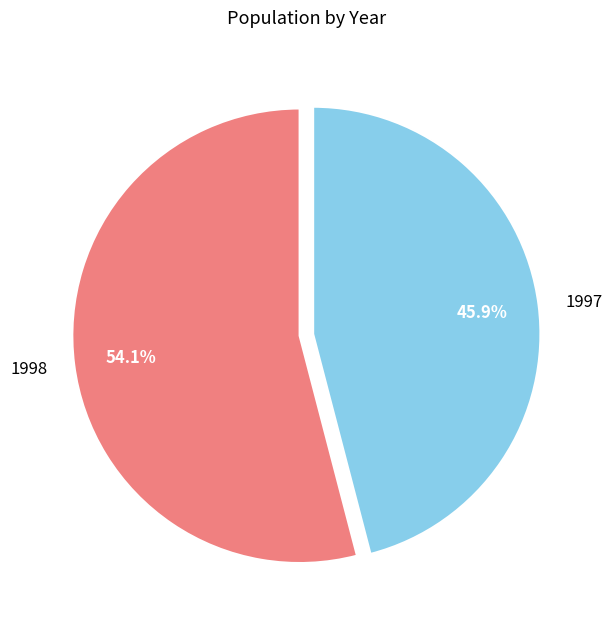

Which slice is the smallest?

1997